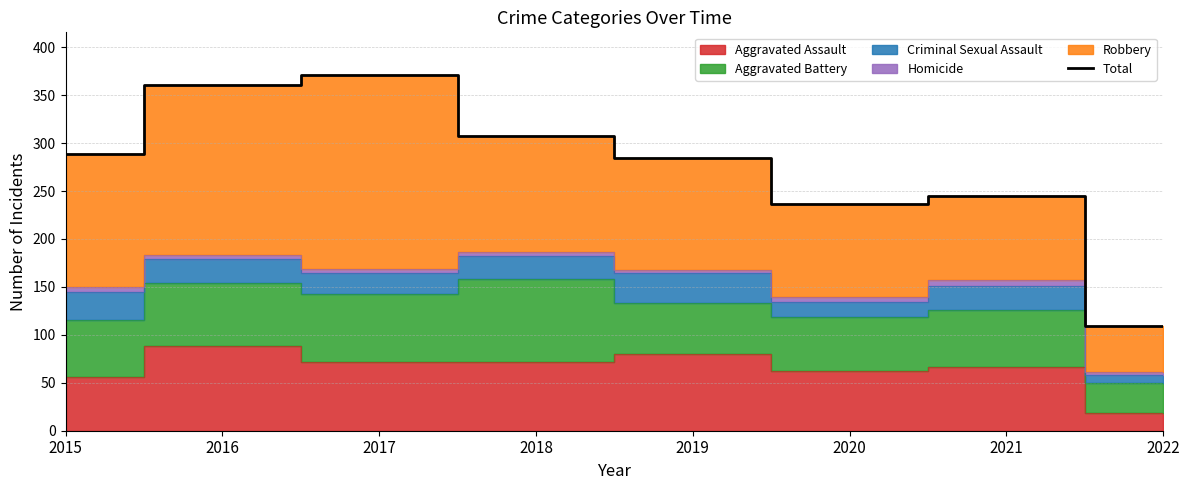

What is the value of the 8th point from the left?

109